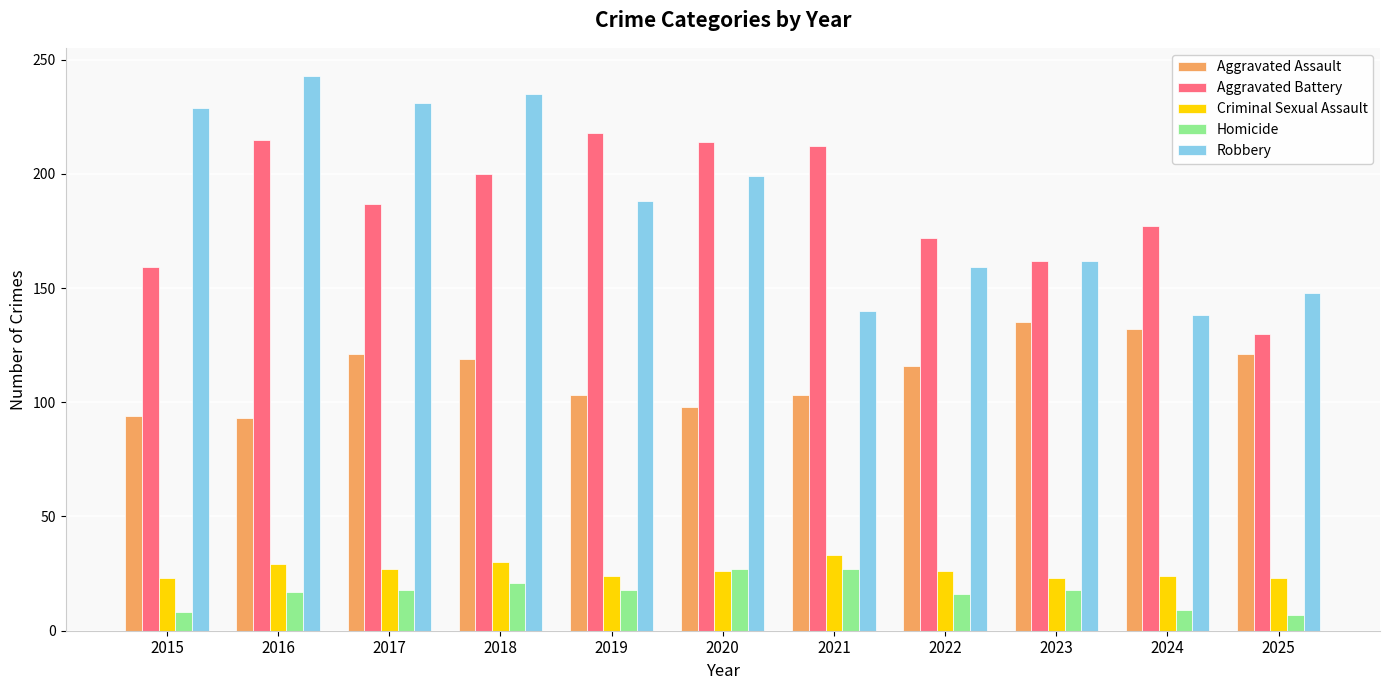

At 2016, list the series in order from largest to smallest.

Robbery, Aggravated Battery, Aggravated Assault, Criminal Sexual Assault, Homicide